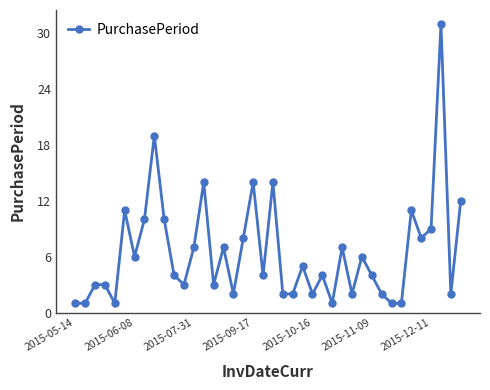

What is the maximum value shown in the chart?

31